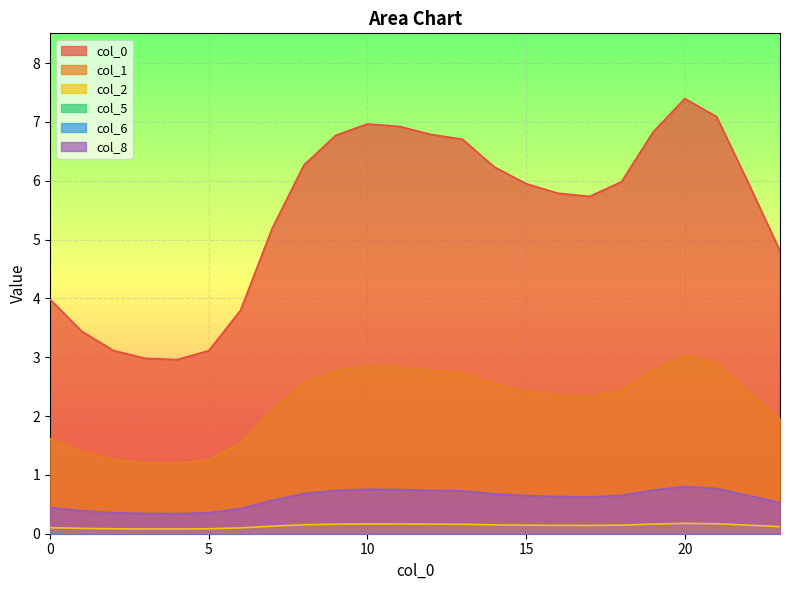

True or false: 2 and 0 cross at least once.

False